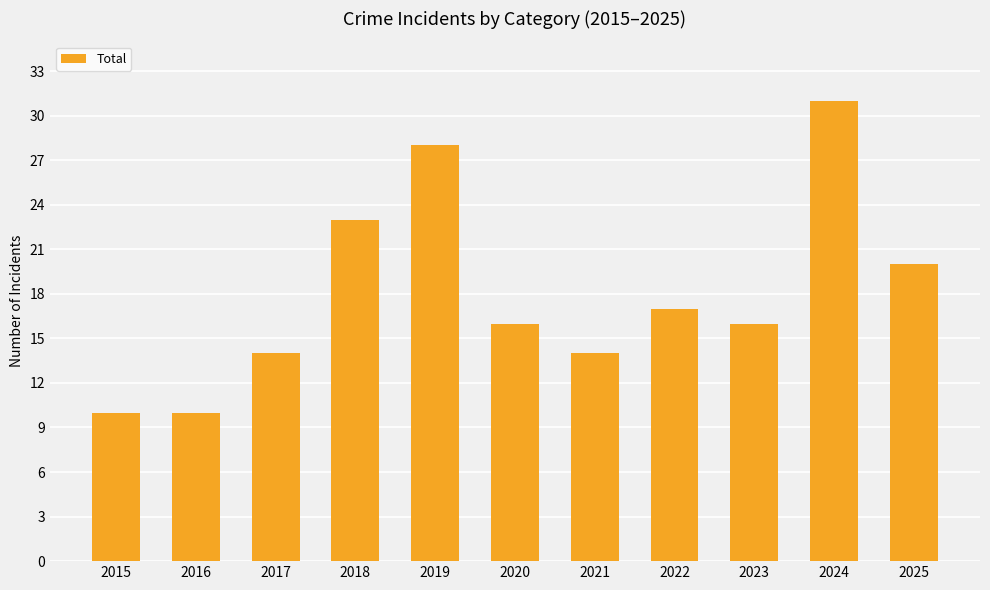

Where does the data first go above 16?

2018